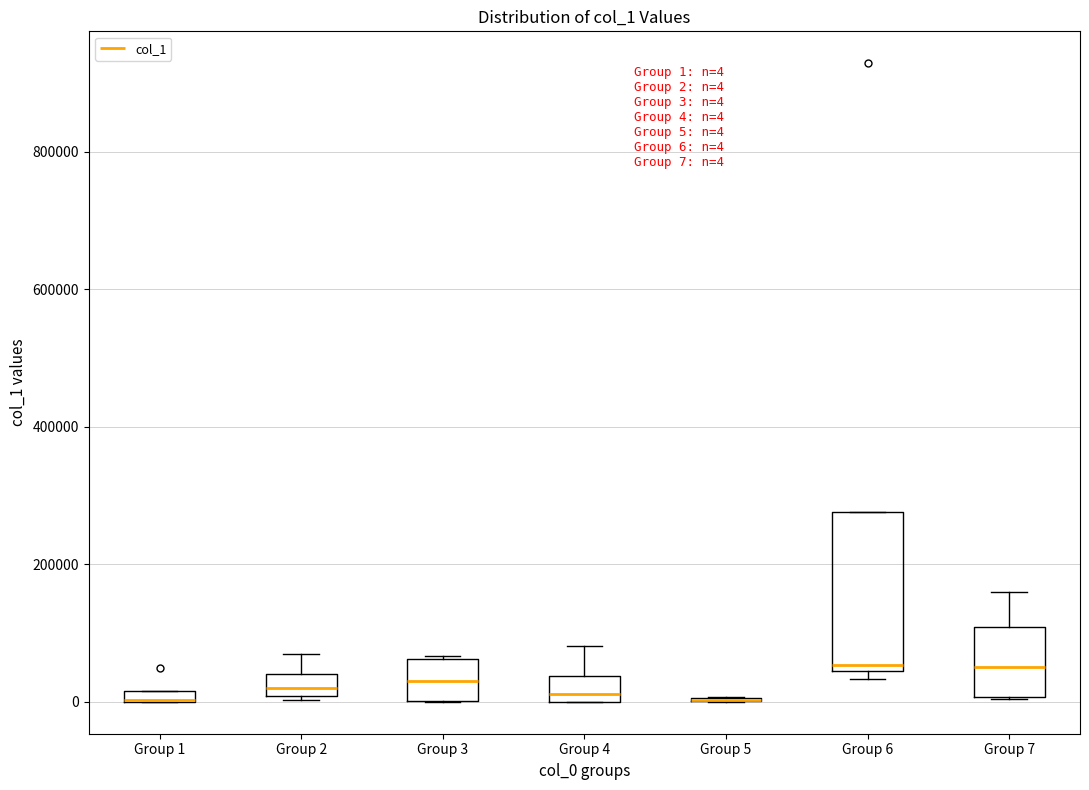

Comparing the boxes themselves (not the whiskers), which one is the tallest?

Group 6